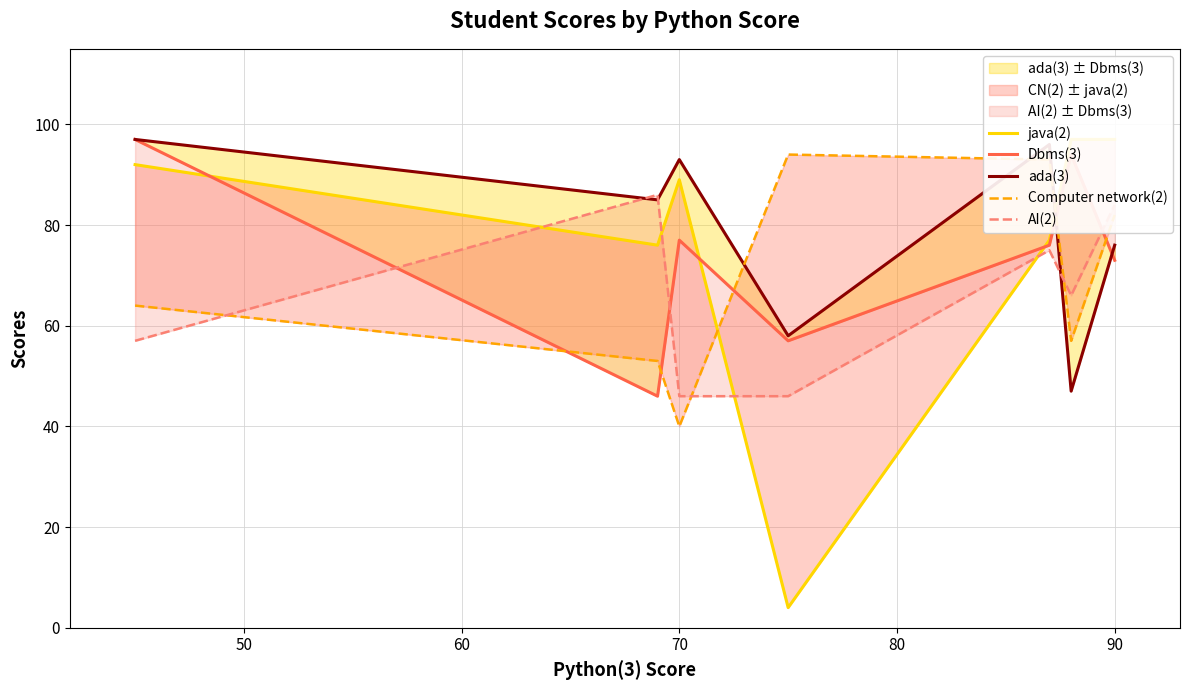

How many lines are shown in the chart?

5